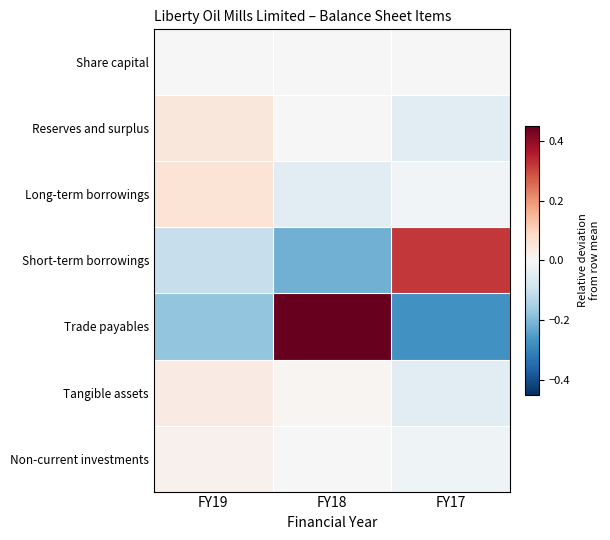

At how many categories does at least one series exceed 0?

3